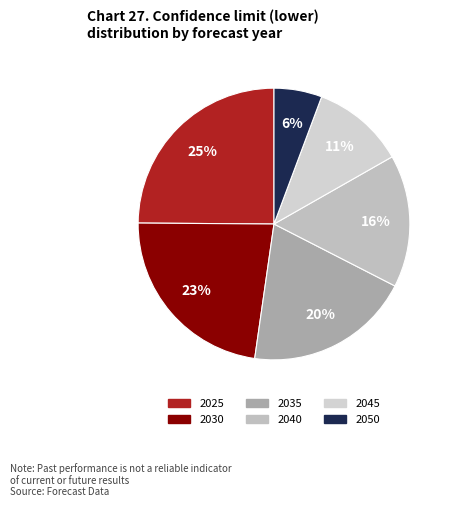

Is it true that 2035 is 25% of the pie?

False